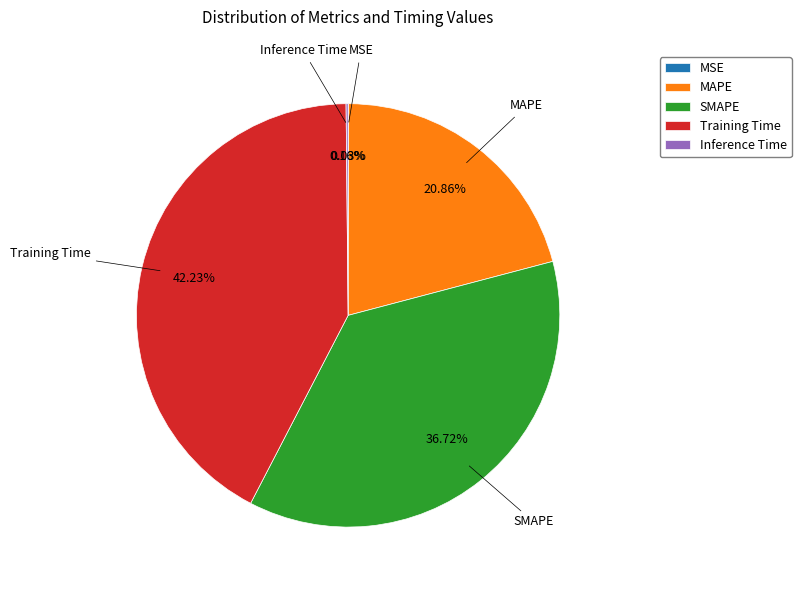

Is there a majority slice in this chart?

No